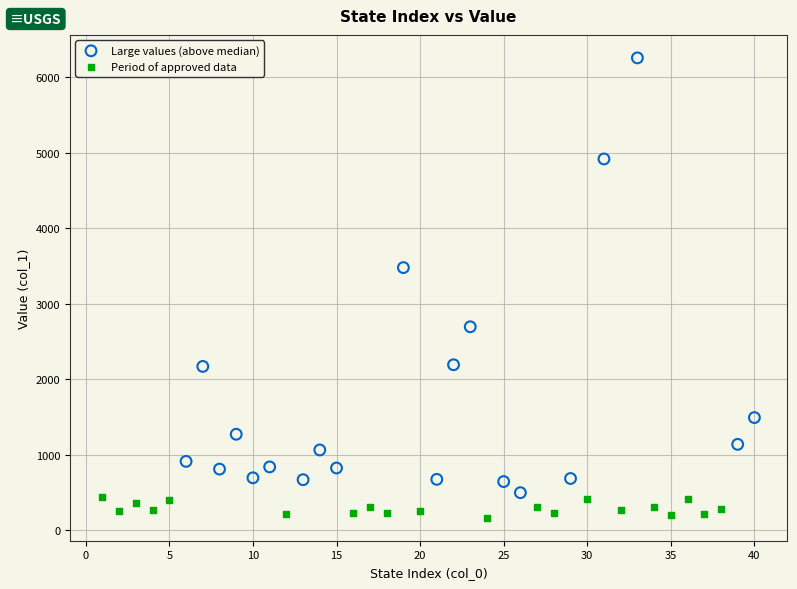

Which series has the largest Y range (max minus min)?

Large values (above median)